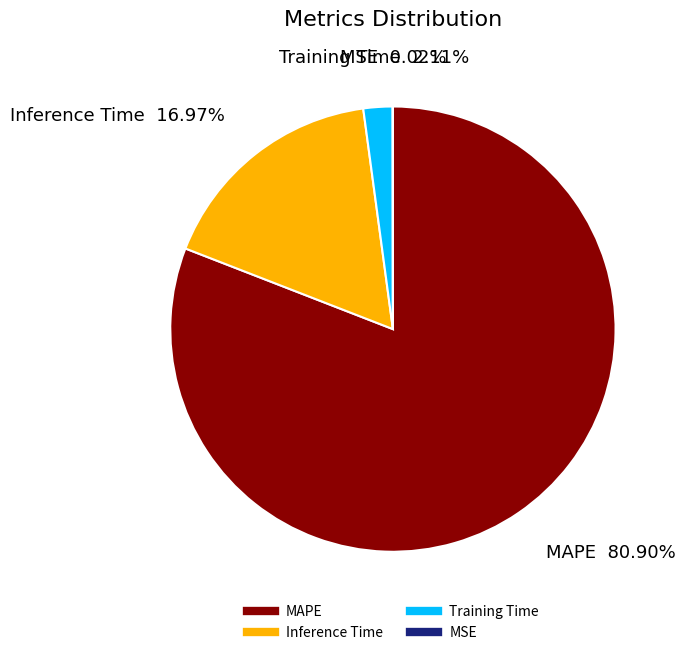

What is the largest slice in the pie chart?

MAPE